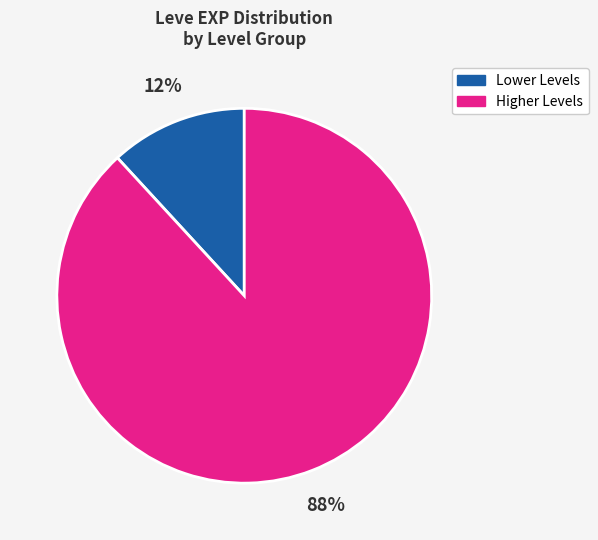

Does any single category account for the majority?

Yes